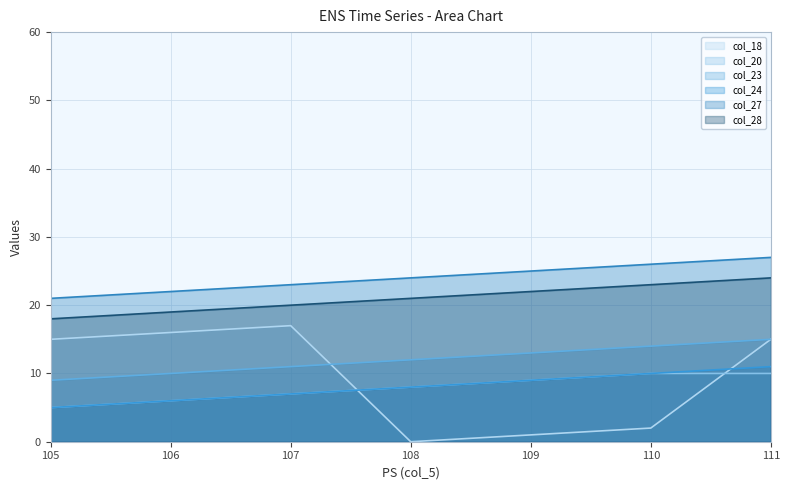

At how many categories does at least one series exceed 8?

7